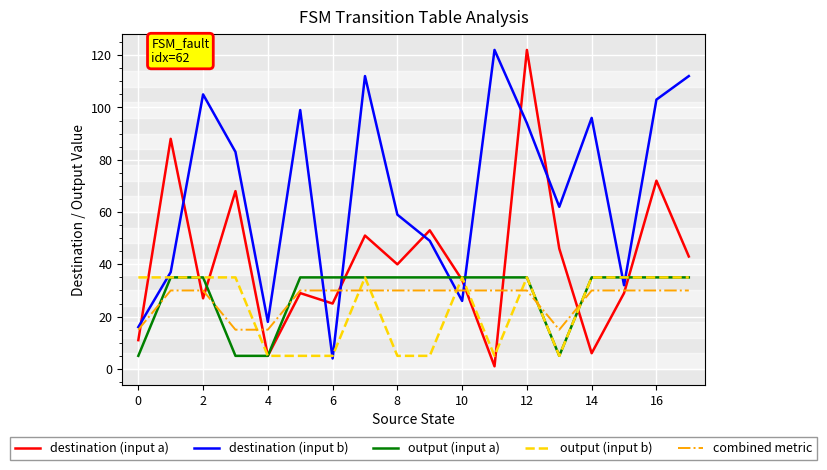

Which series has the largest total across all categories?

destination (input b)